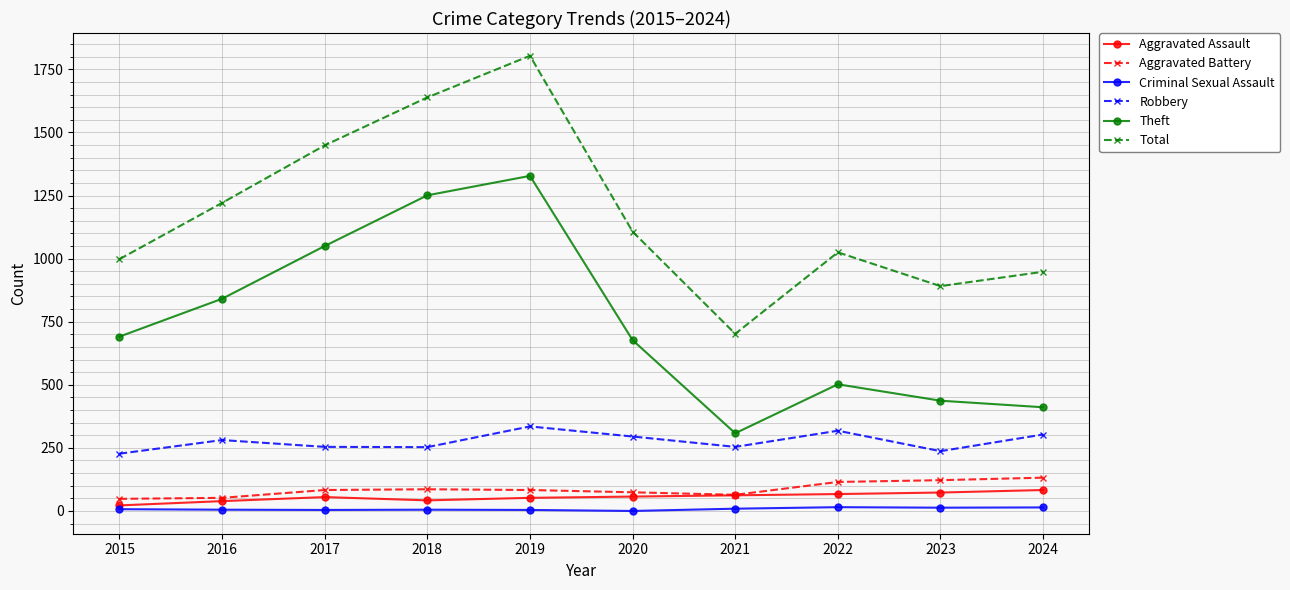

How many values in the Criminal Sexual Assault series are below 7?

5